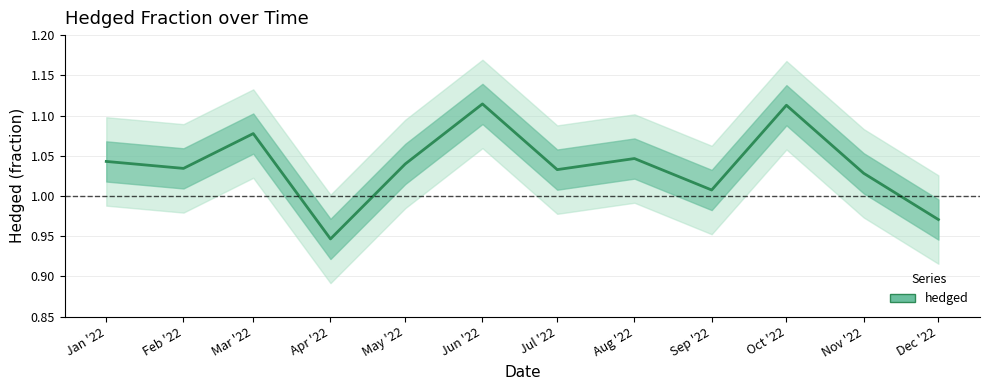

At which category does the chart reach its peak across all series?

Jun '22